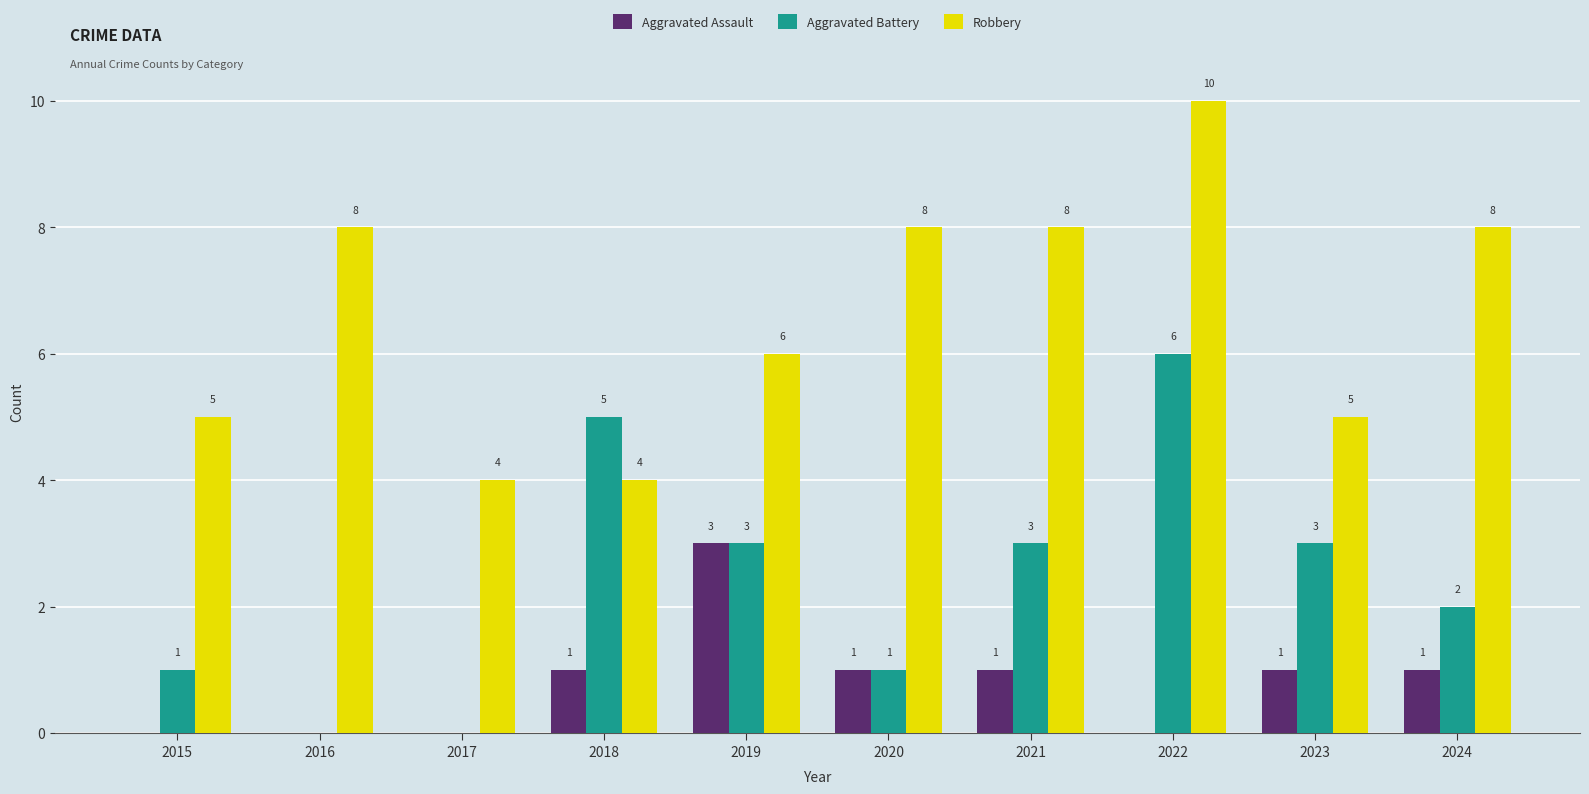

Is the value of Aggravated Battery at 2017 greater than the value of Robbery at 2020?

No